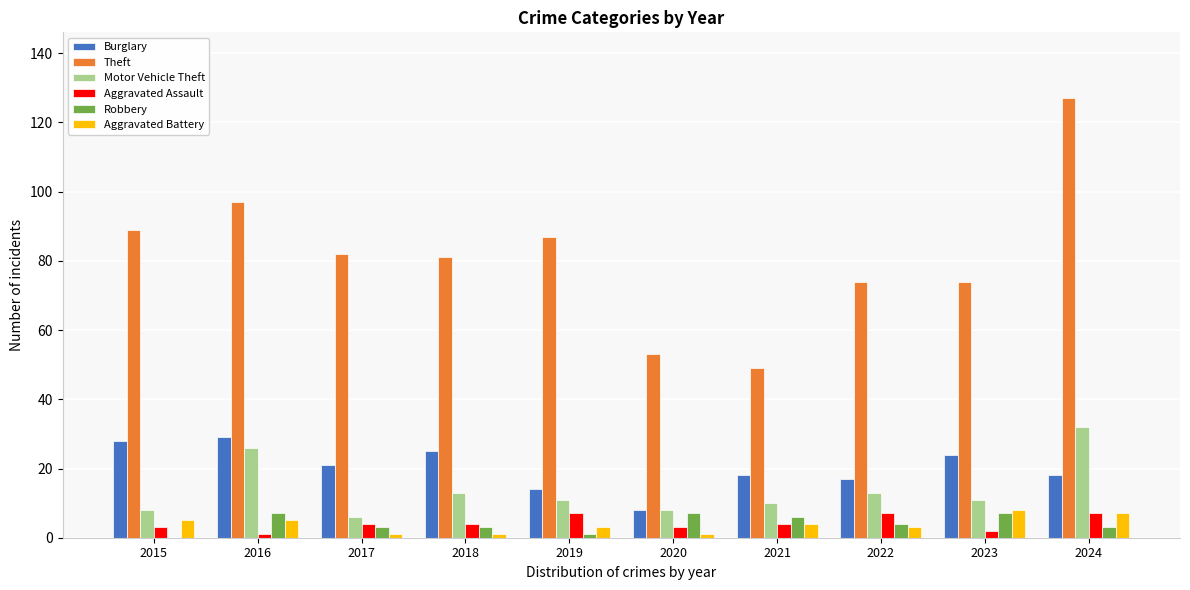

At which label does Theft first exceed 82?

2015